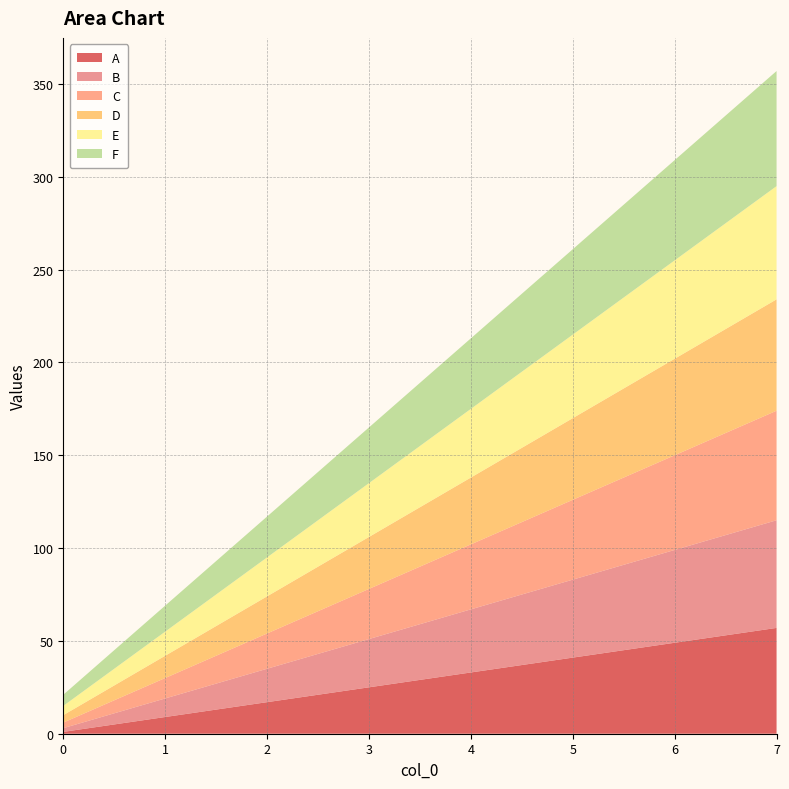

Reading left to right, what are all the values shown in this chart?

A: 1	9	17	25	33	41	49	57
B: 2	10	18	26	34	42	50	58
C: 3	11	19	27	35	43	51	59
D: 4	12	20	28	36	44	52	60
E: 5	13	21	29	37	45	53	61
F: 6	14	22	30	38	46	54	62